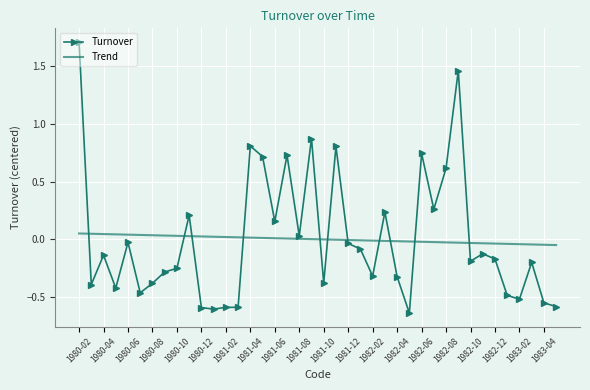

True or false: Trend and Turnover cross at least once.

True